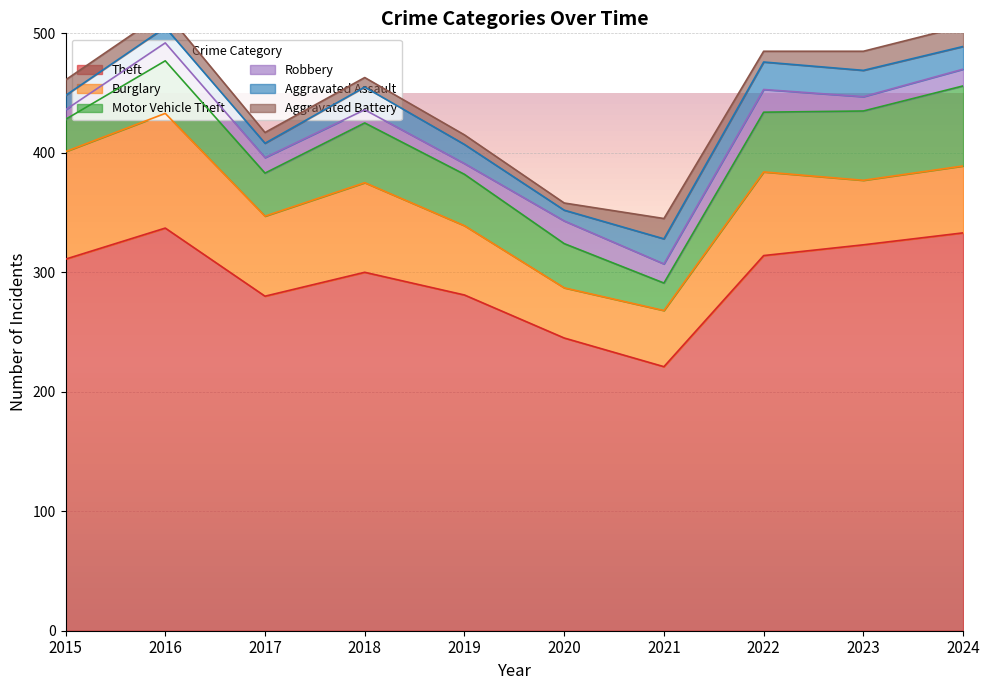

Where do Burglary and Motor Vehicle Theft first cross each other?

2022 and 2023